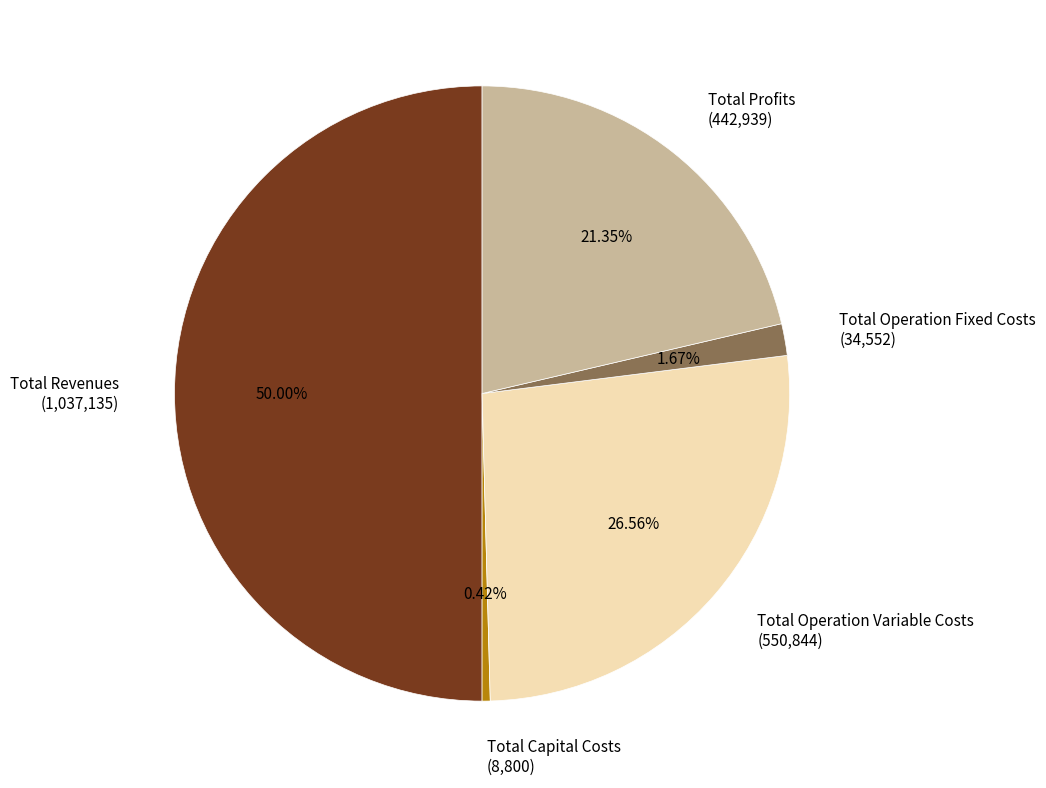

Combined, what portion of the pie is Total Profits and Total Operation Fixed Costs?

23.0%